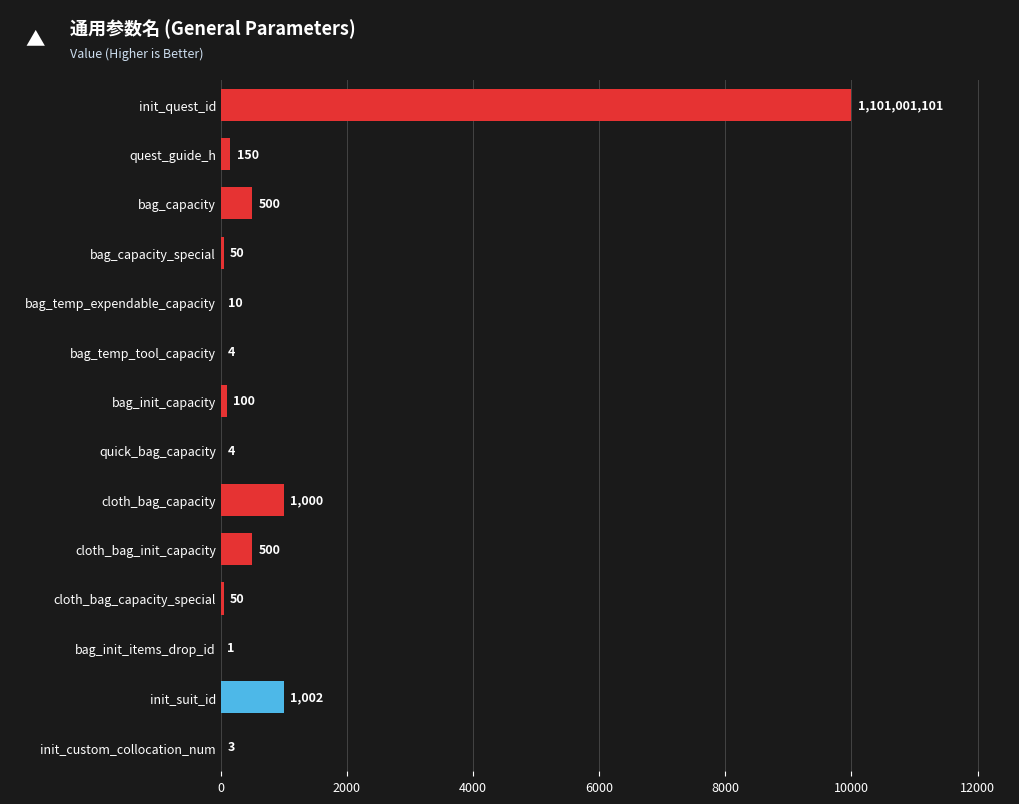

What is the change in value from bag_init_capacity to cloth_bag_capacity?

+900